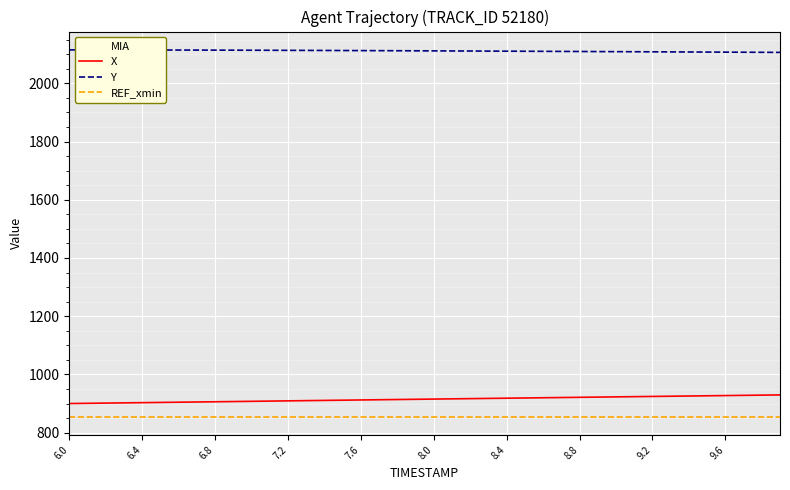

True or false: X and REF_xmin intersect in this chart.

False